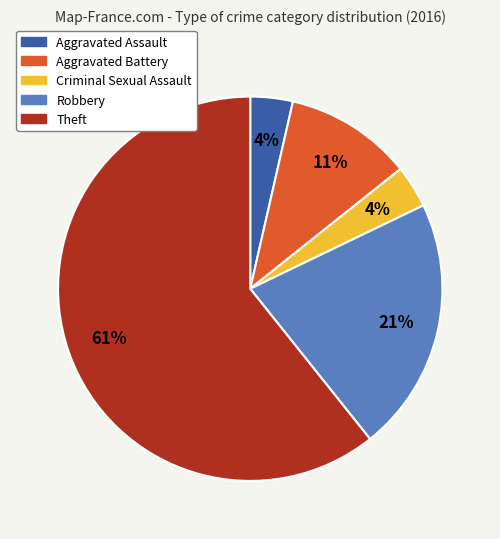

Is it true that Theft is 71% of the pie?

False